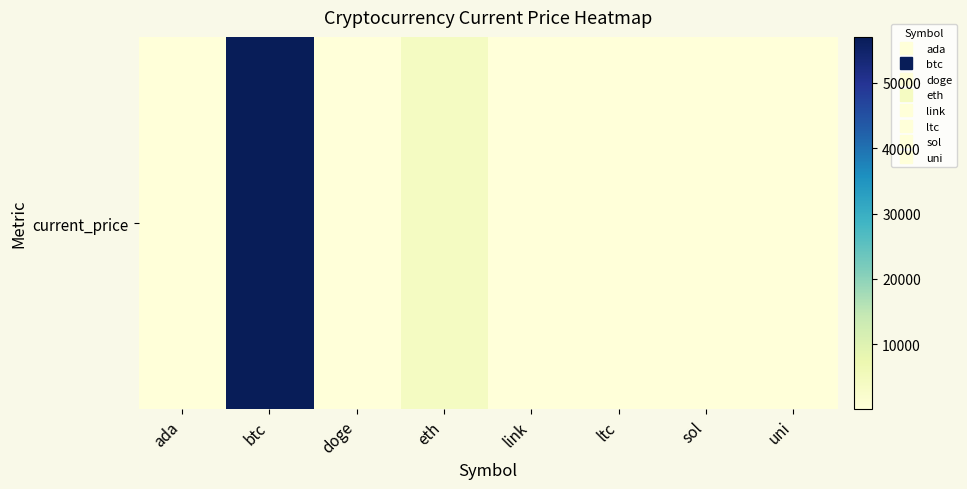

Where does the data first go above 210?

btc